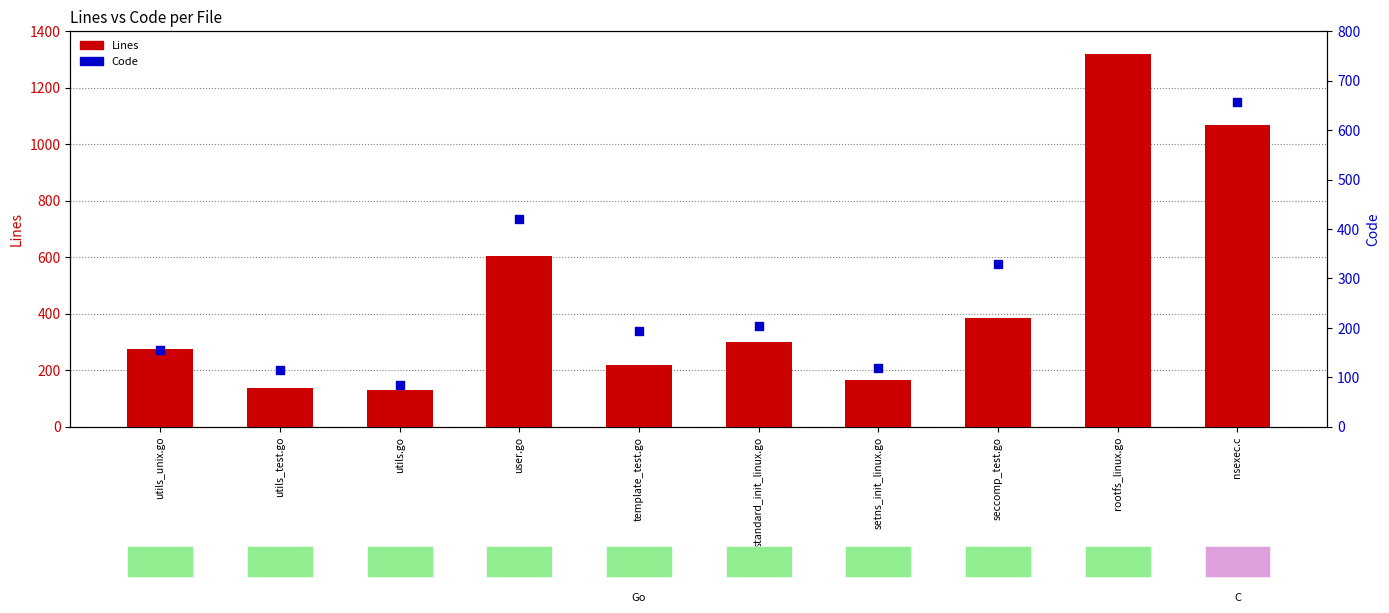

What are all the series names shown in the legend?

Lines, Code